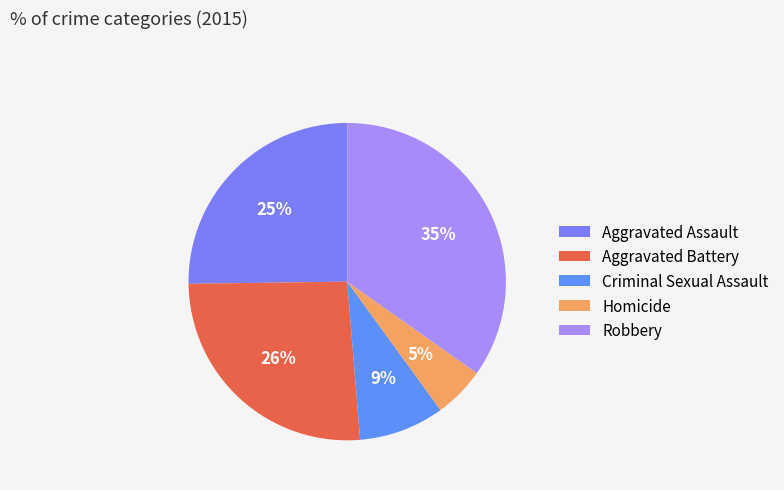

Is it true that Homicide is 14% of the pie?

False